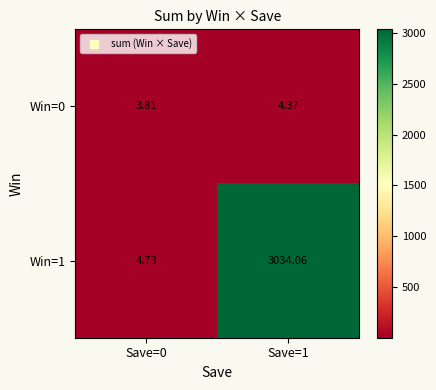

Count the number of categories in the chart.

2